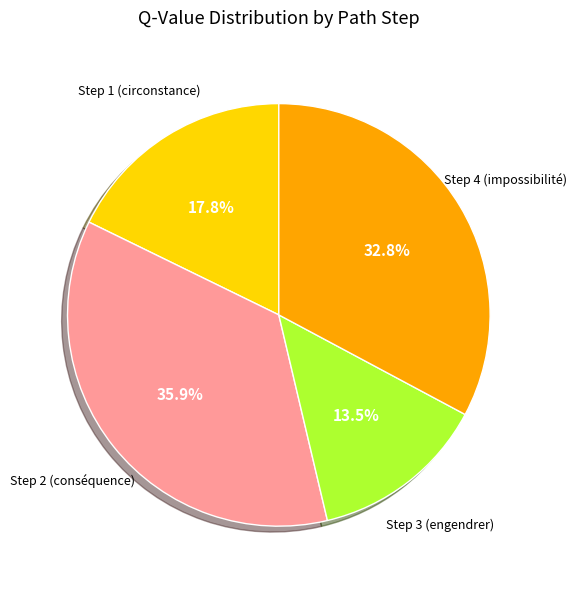

Does any single category account for the majority?

No